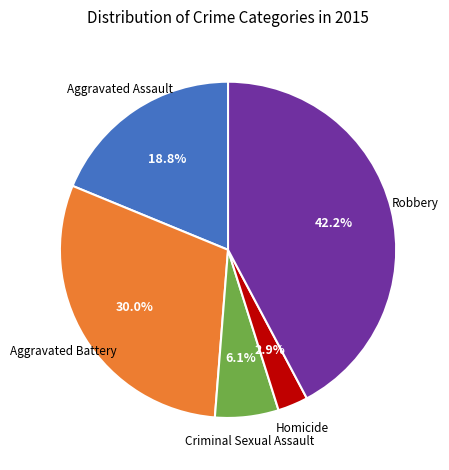

To the nearest percent, what is the combined percentage of Criminal Sexual Assault and Robbery?

48%